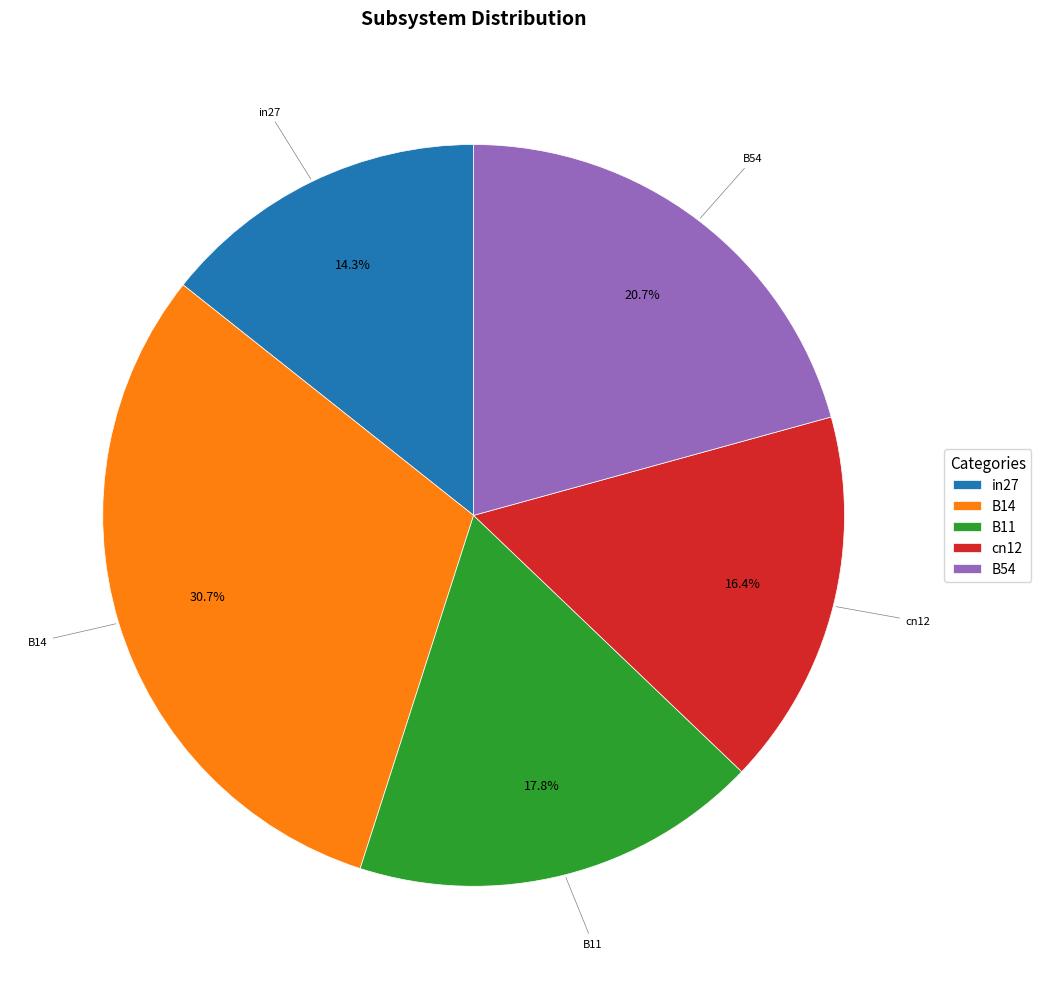

What percentage is the in27 slice, to the nearest percent?

14%